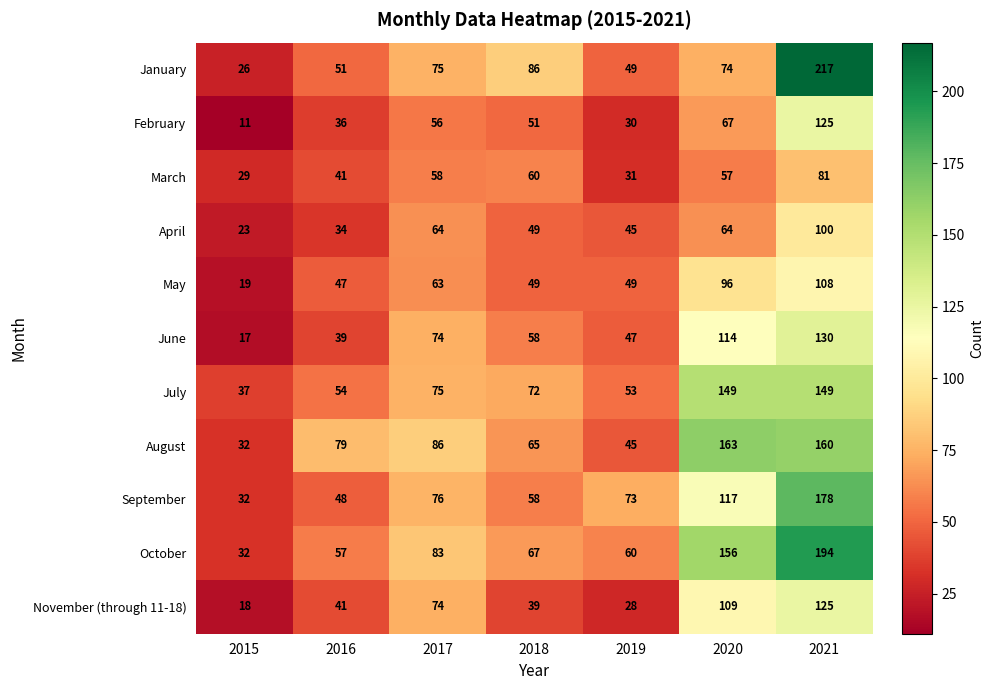

Rank the categories by September value from lowest to highest.

2015, 2016, 2018, 2019, 2017, 2020, 2021